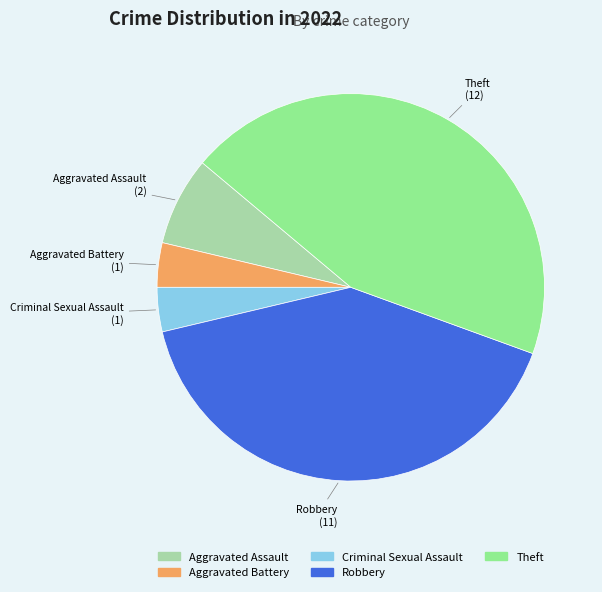

What is the largest slice in the pie chart?

Theft